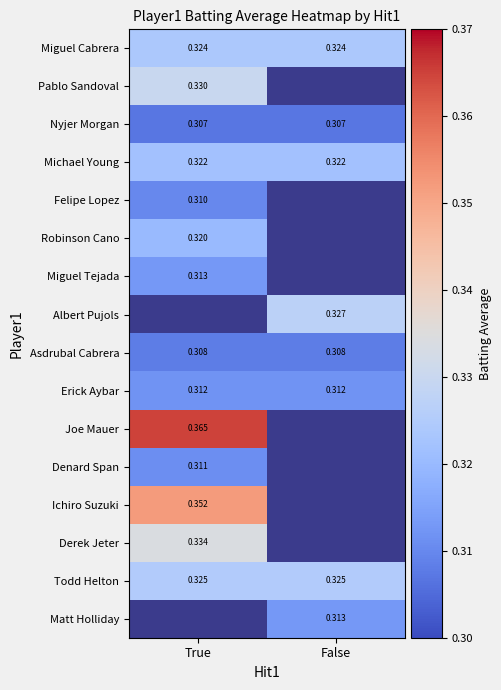

Which has a higher value, False or True?

False